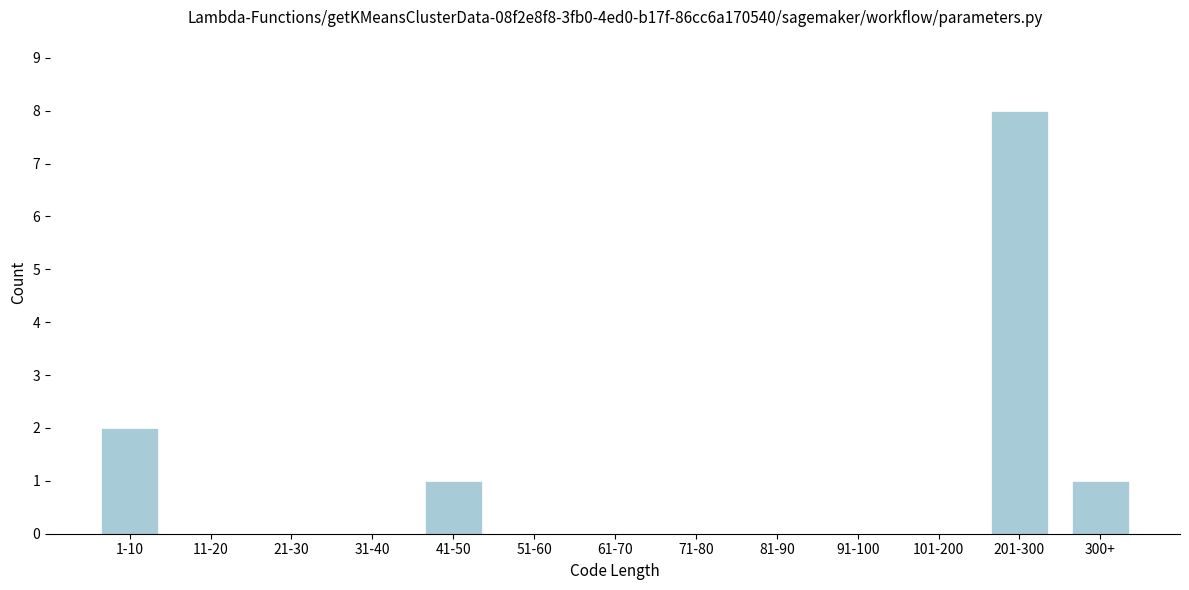

Reading right to left, extract all data points from this chart.

300+=1	201-300=8	101-200=0	91-100=0	81-90=0	71-80=0	61-70=0	51-60=0	41-50=1	31-40=0	21-30=0	11-20=0	1-10=2